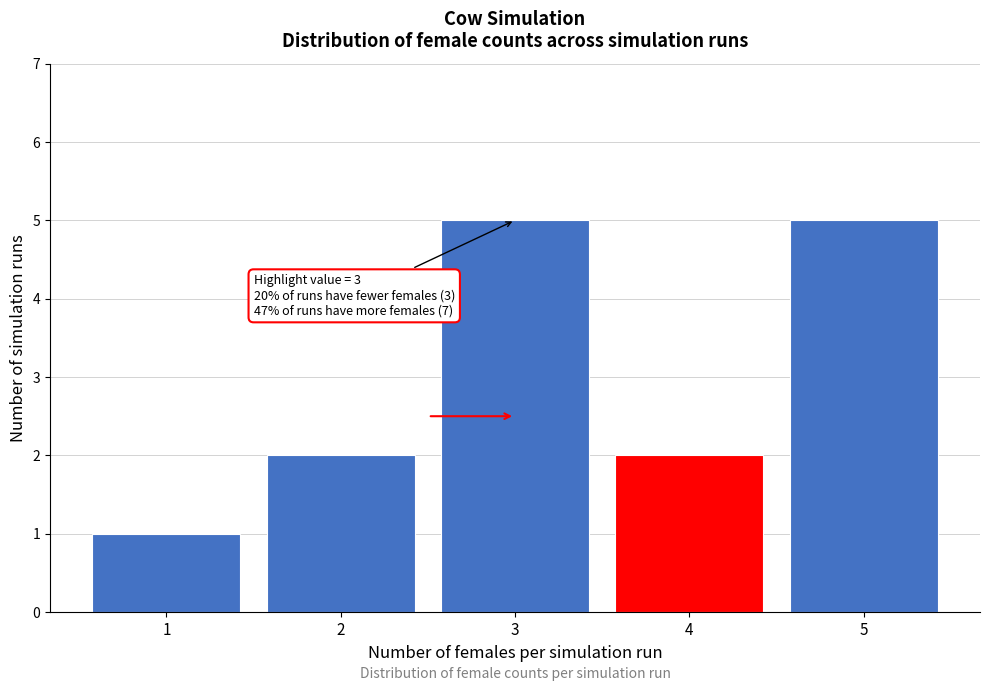

Reading right to left, what are all the values shown in this chart?

5=5	4=2	3=5	2=2	1=1